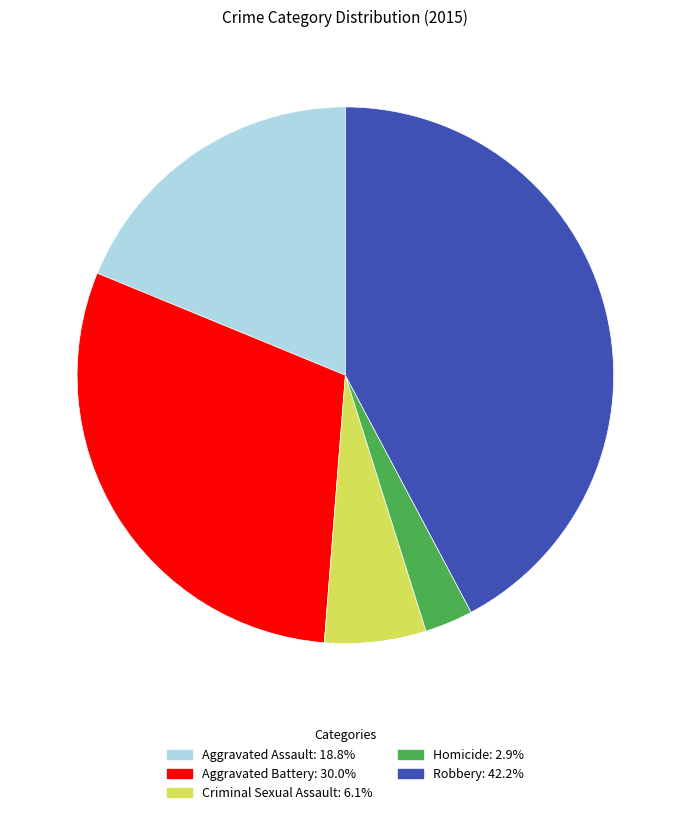

Is Aggravated Assault the majority of the pie?

No